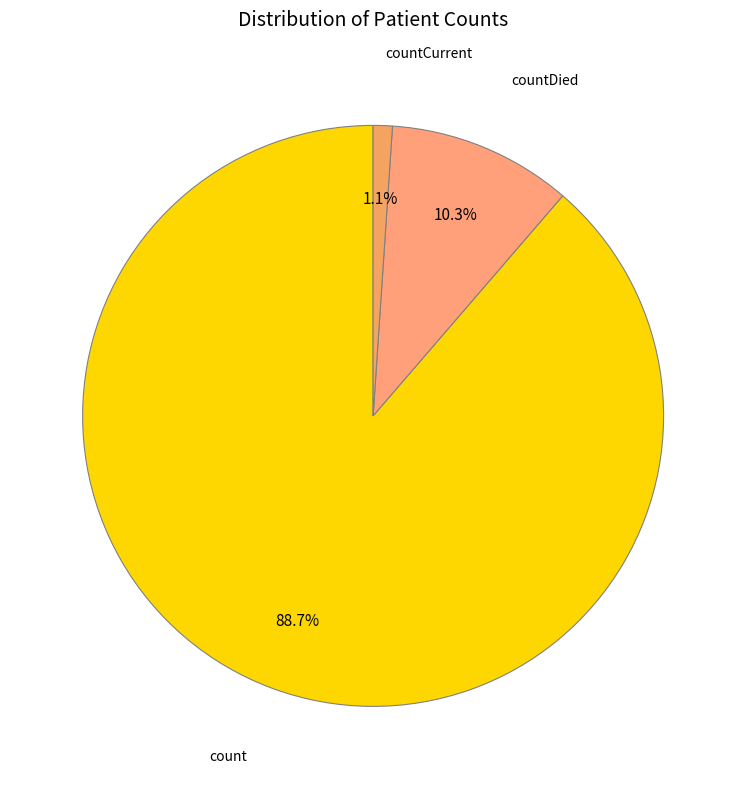

To the nearest percent, what is the combined percentage of count and countDied?

99%